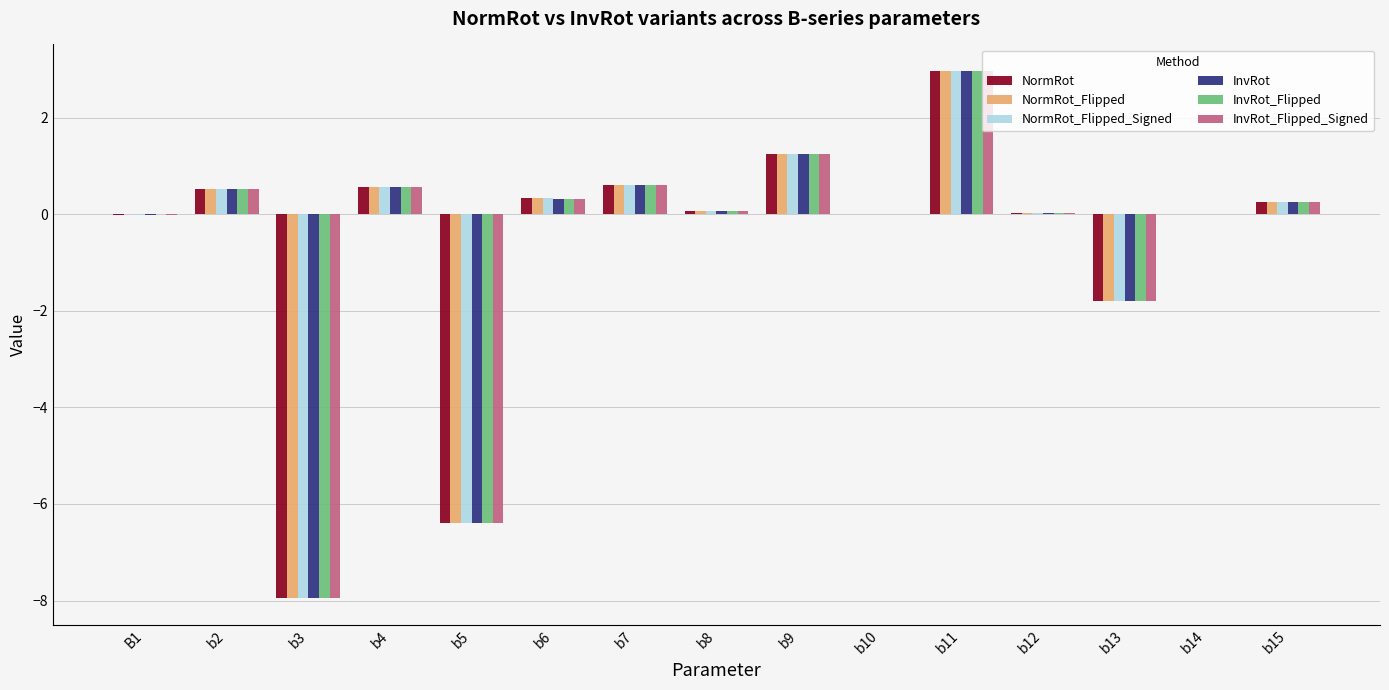

What is the approximate value of NormRot_Flipped at b4?

0.6